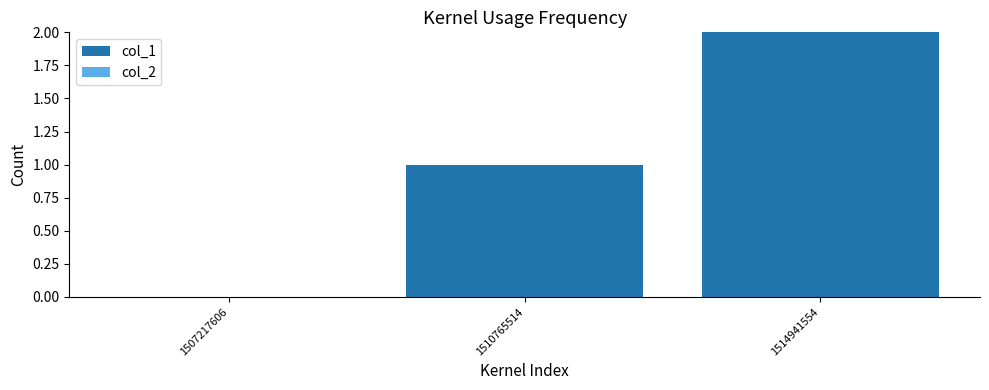

What is the sum of the values at 1510765514 and 1514941554?

3